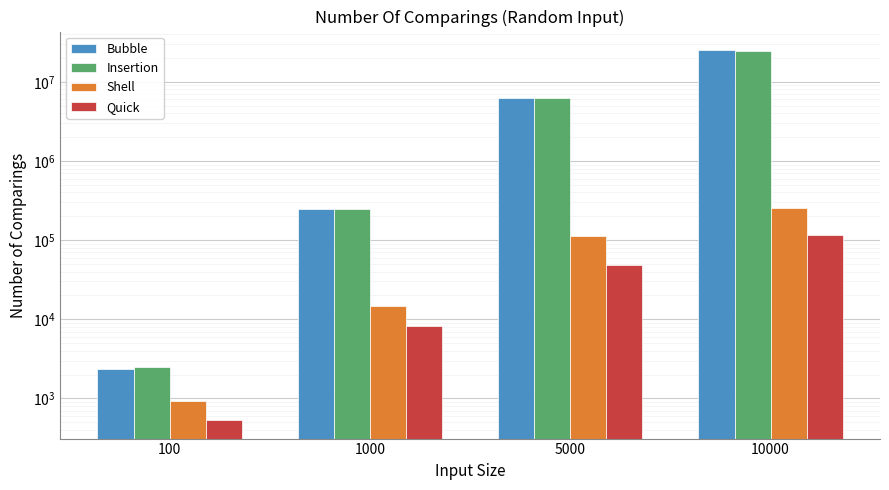

Where is Shell nearest to the value 129149?

5000